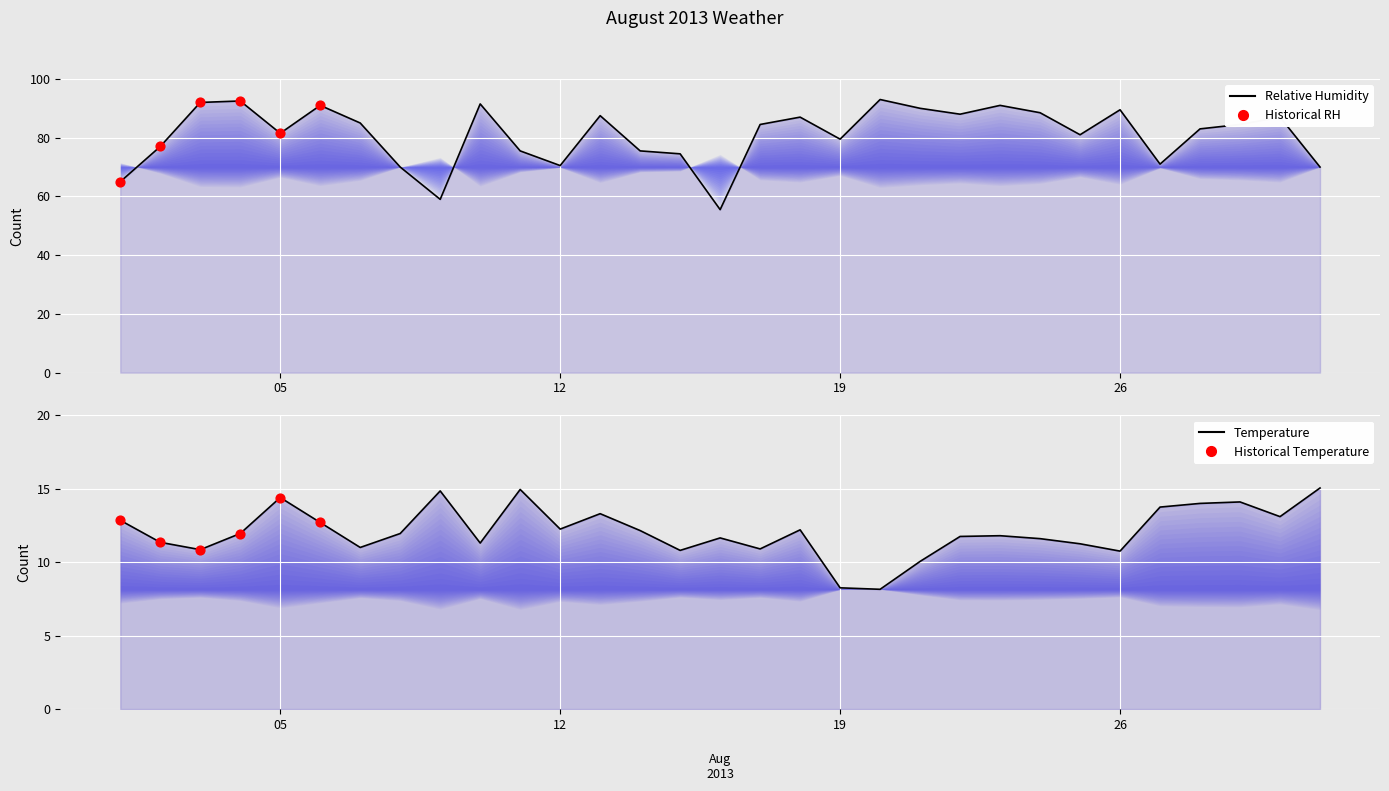

Which series contains the lowest Y value?

temperature